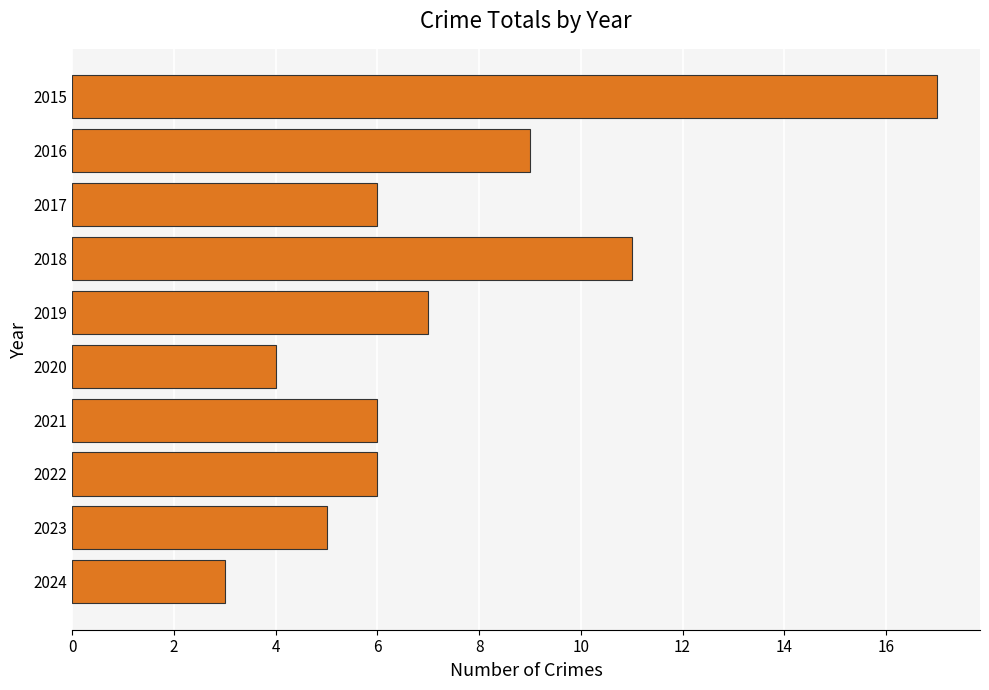

Are the bars horizontal?

Yes